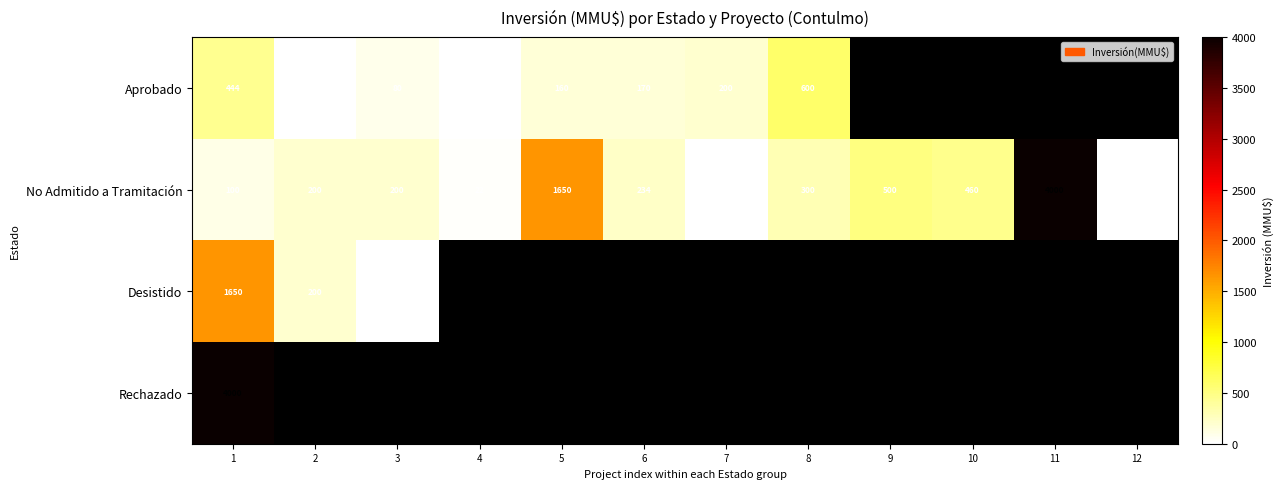

What is the difference between the Desistido values at 3 and 1?

1650